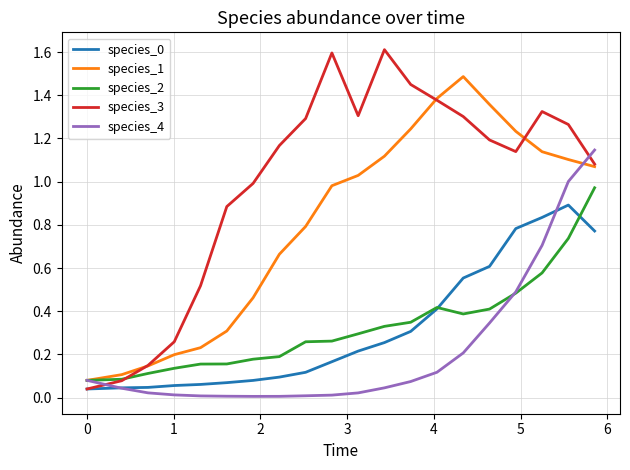

Which series has the largest range (max minus min)?

species_3